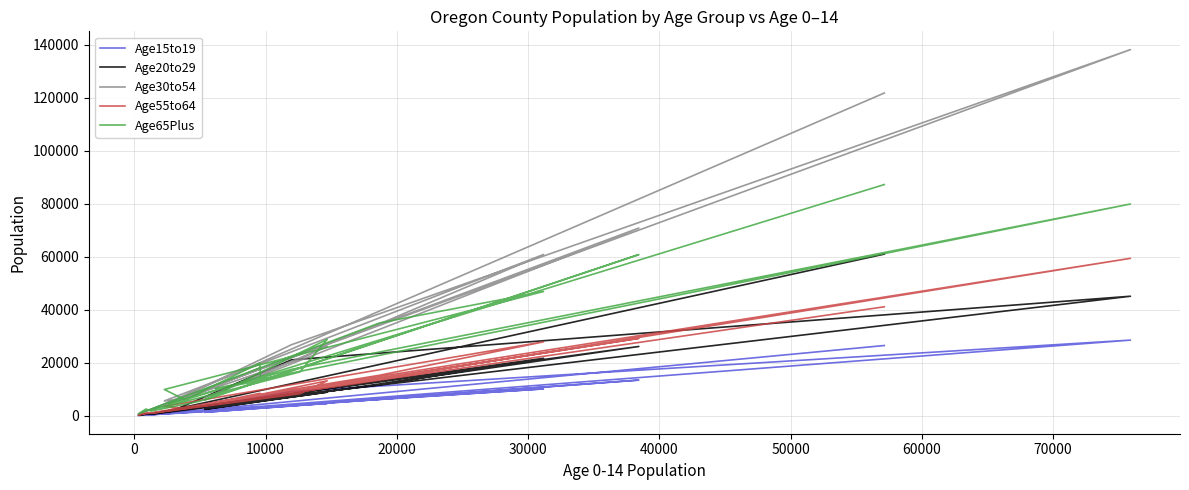

What is the lowest value of the Age30to54 series?

554